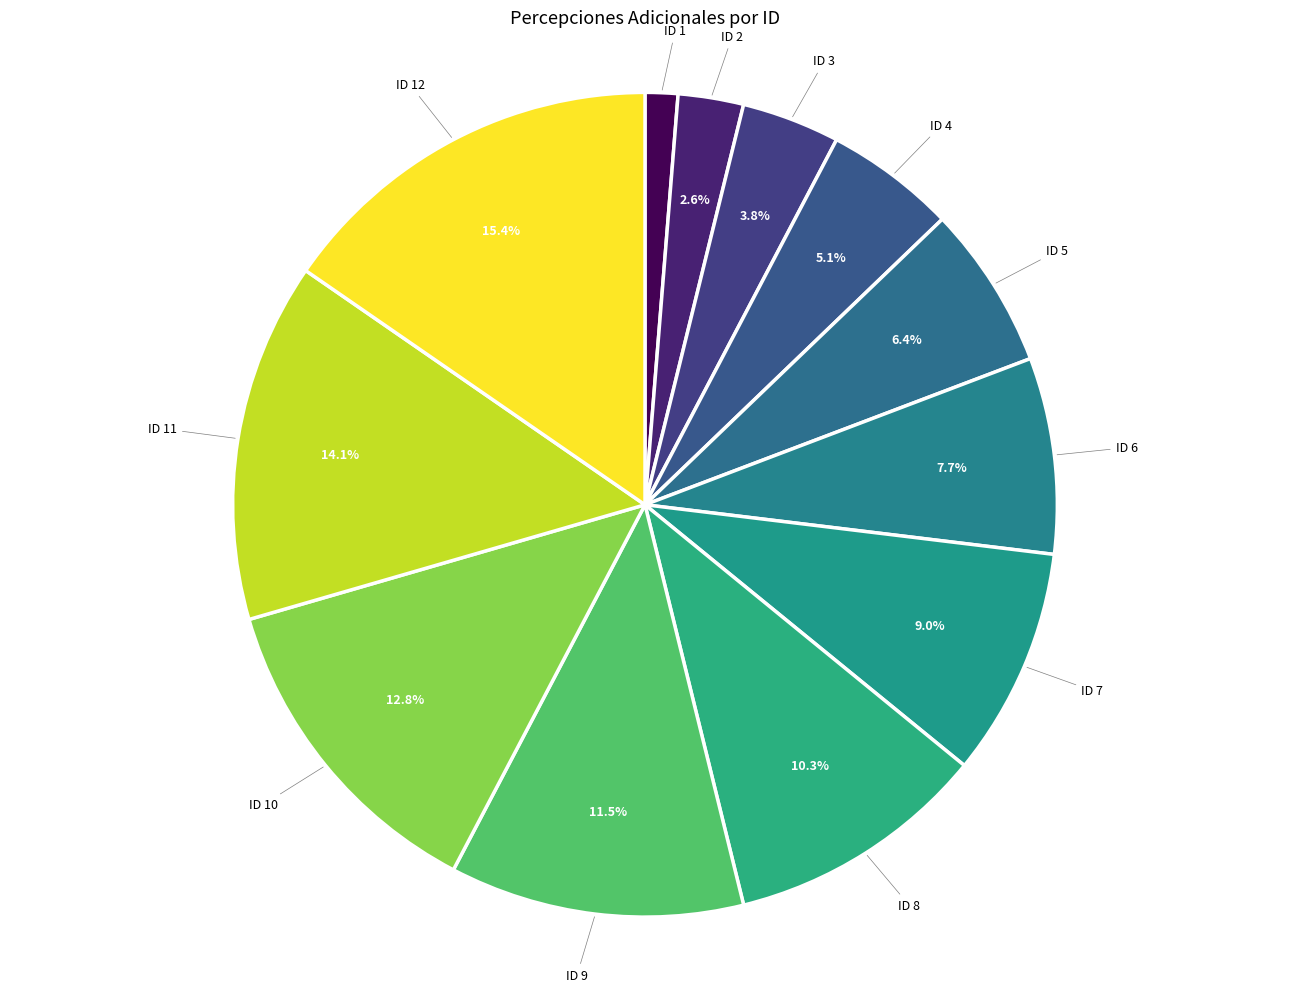

Rank the categories by value from lowest to highest.

ID 1, ID 2, ID 3, ID 4, ID 5, ID 6, ID 7, ID 8, ID 9, ID 10, ID 11, ID 12